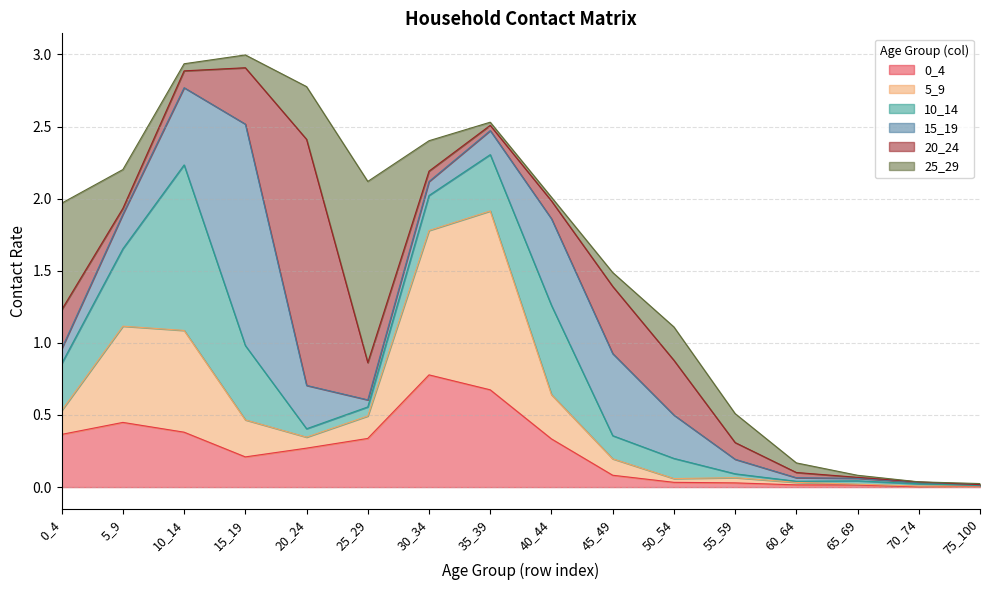

At 15_19, list the series in order from smallest to largest.

25_29, 0_4, 5_9, 20_24, 10_14, 15_19